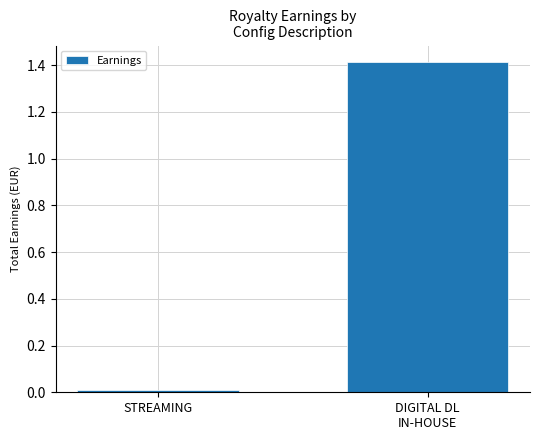

What is the sum of all values?

1.4